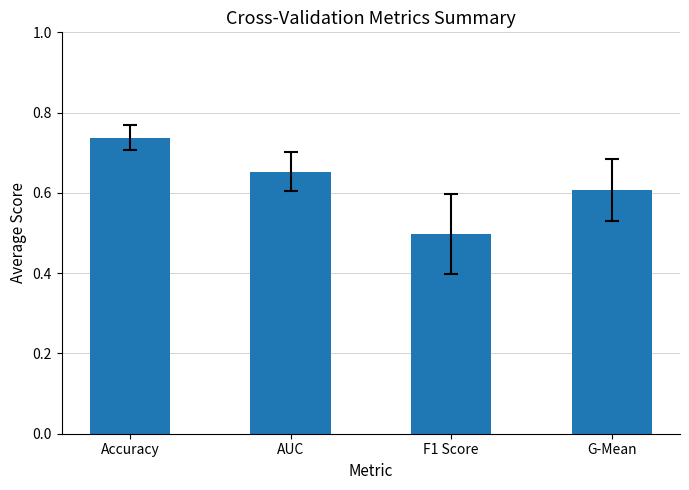

List the labels in order of value, smallest first.

F1 Score, G-Mean, AUC, Accuracy